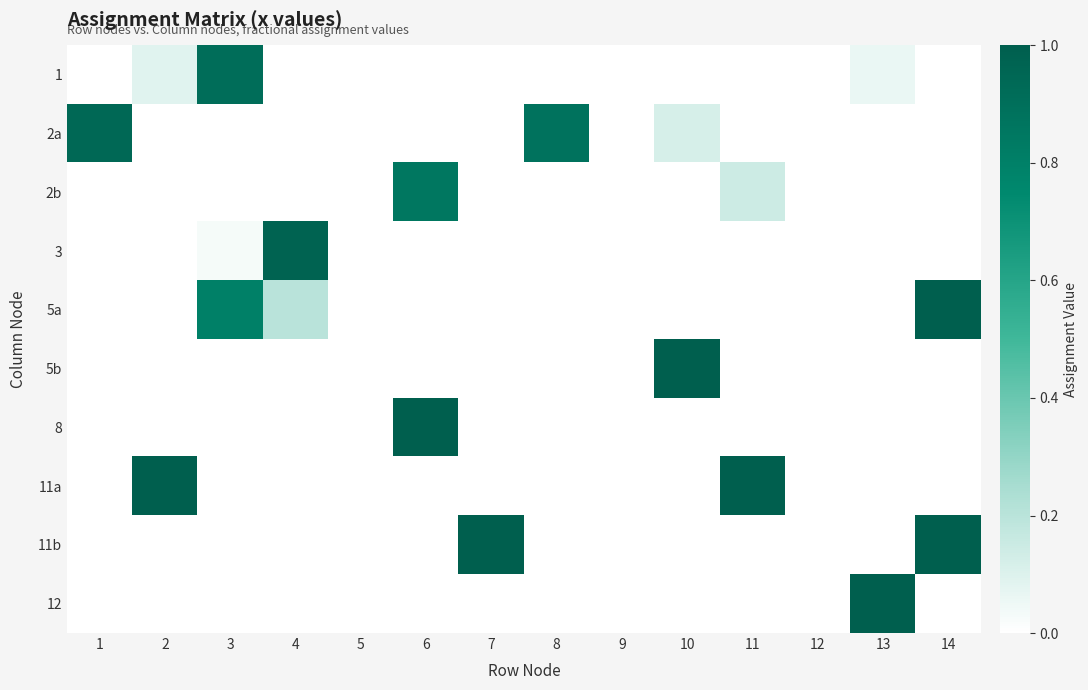

At how many categories does at least one series exceed 0?

11